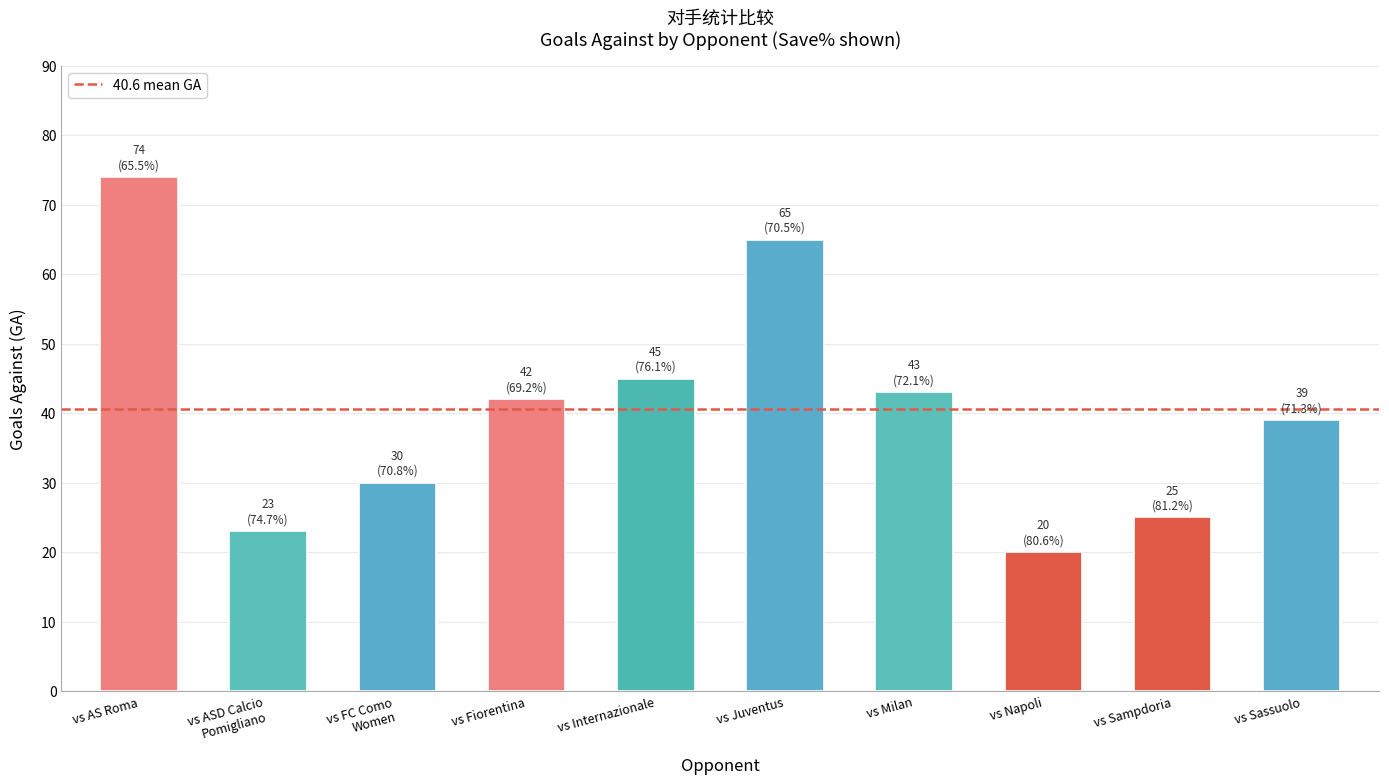

Reading left to right, list all the values displayed in this chart.

74	23	30	42	45	65	43	20	25	39